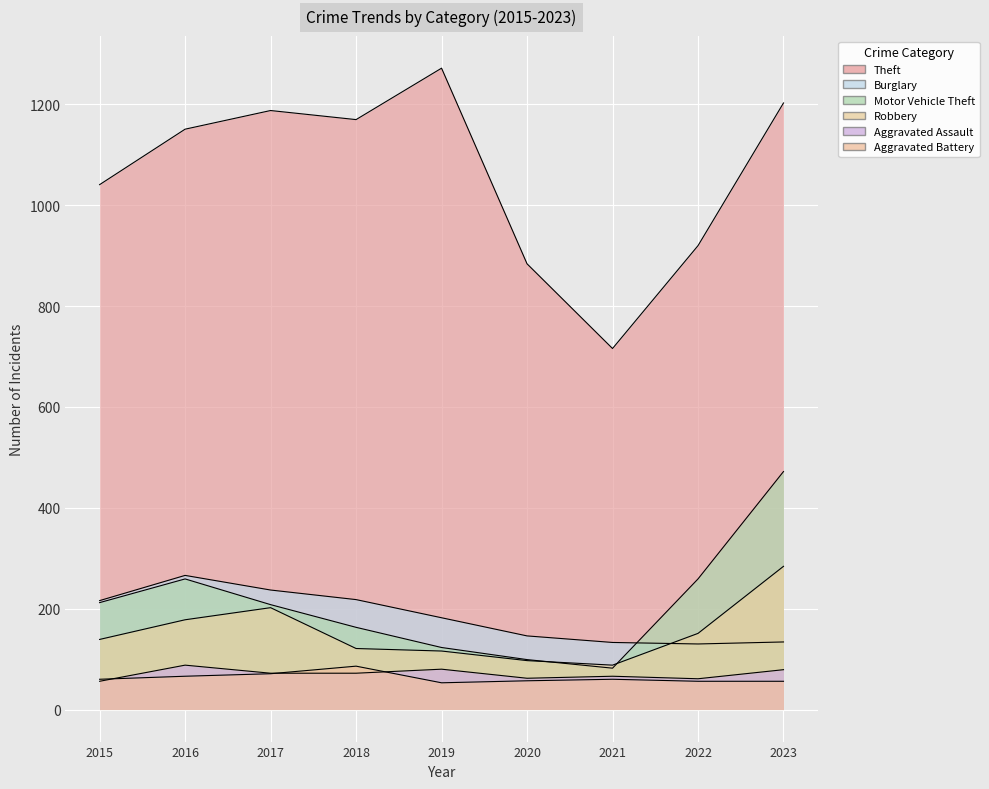

True or false: Theft has a value of 547 at 2022.

False